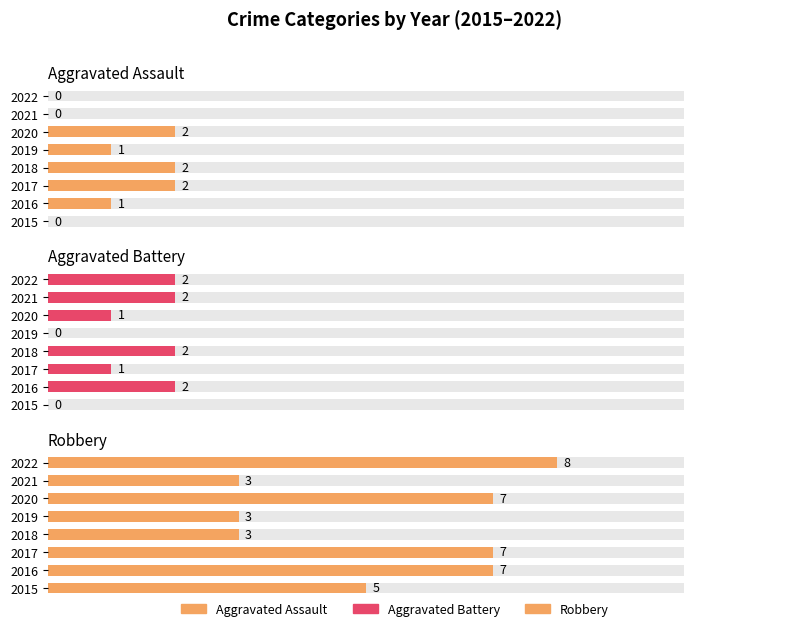

How many bars are there in total?

24